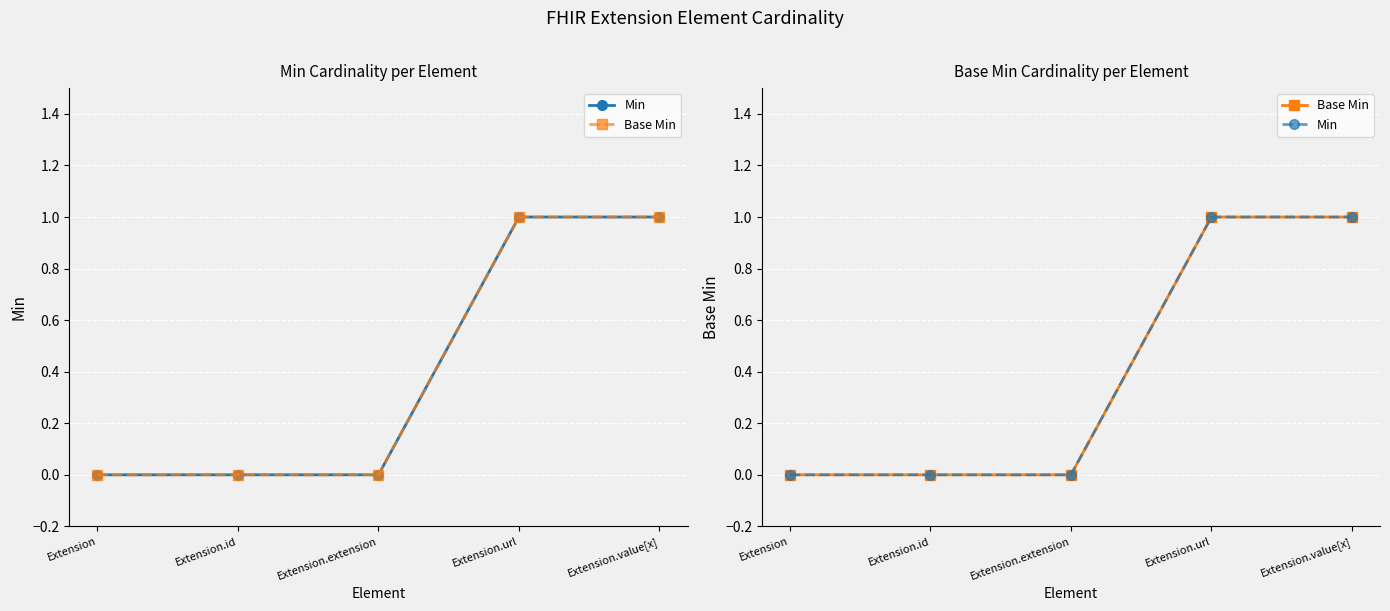

Is the value of Base Min at Extension.id greater than the value of Min at Extension.url?

No